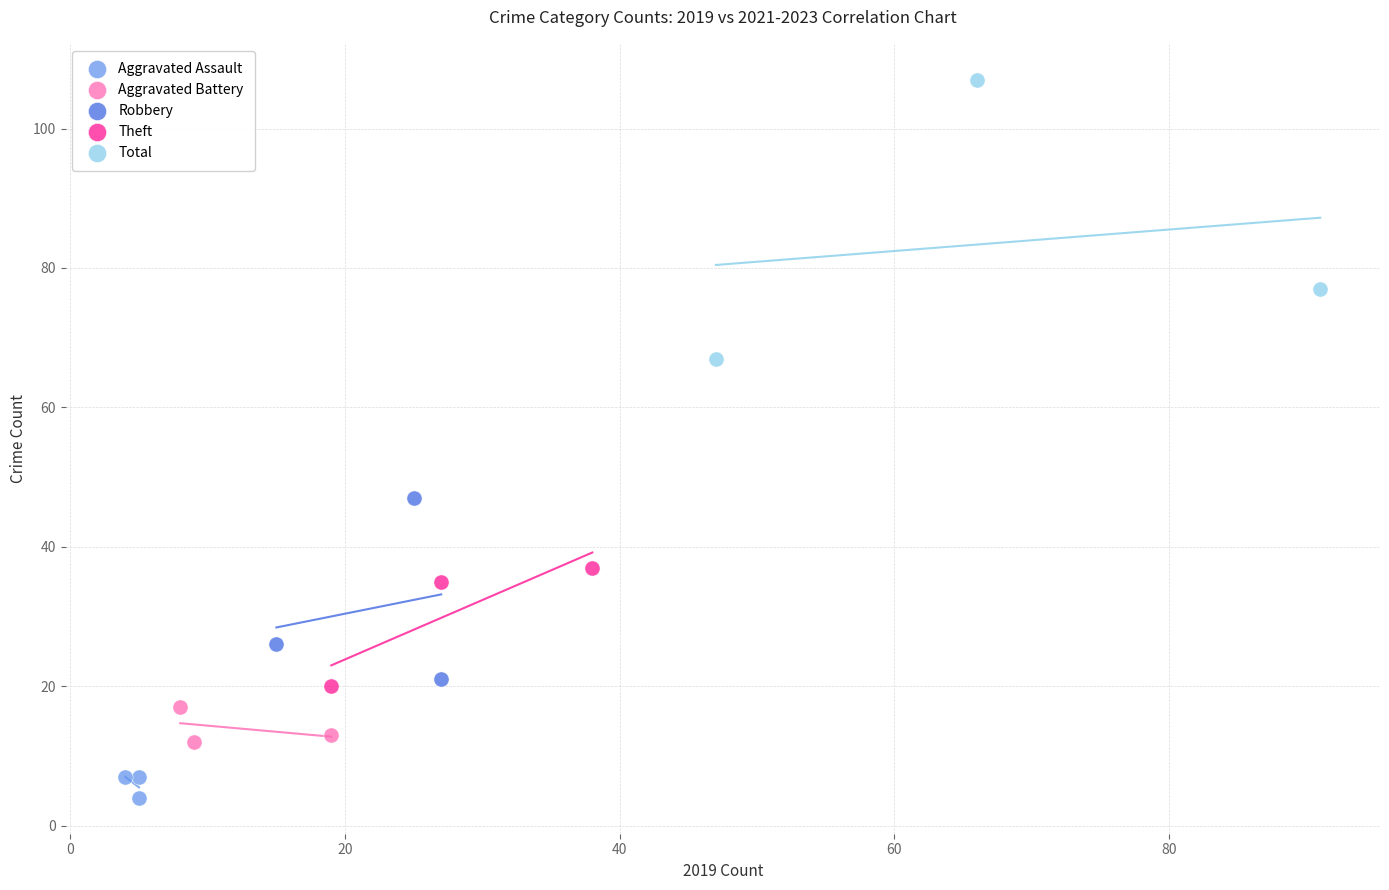

Which series reaches the maximum Y coordinate?

Total